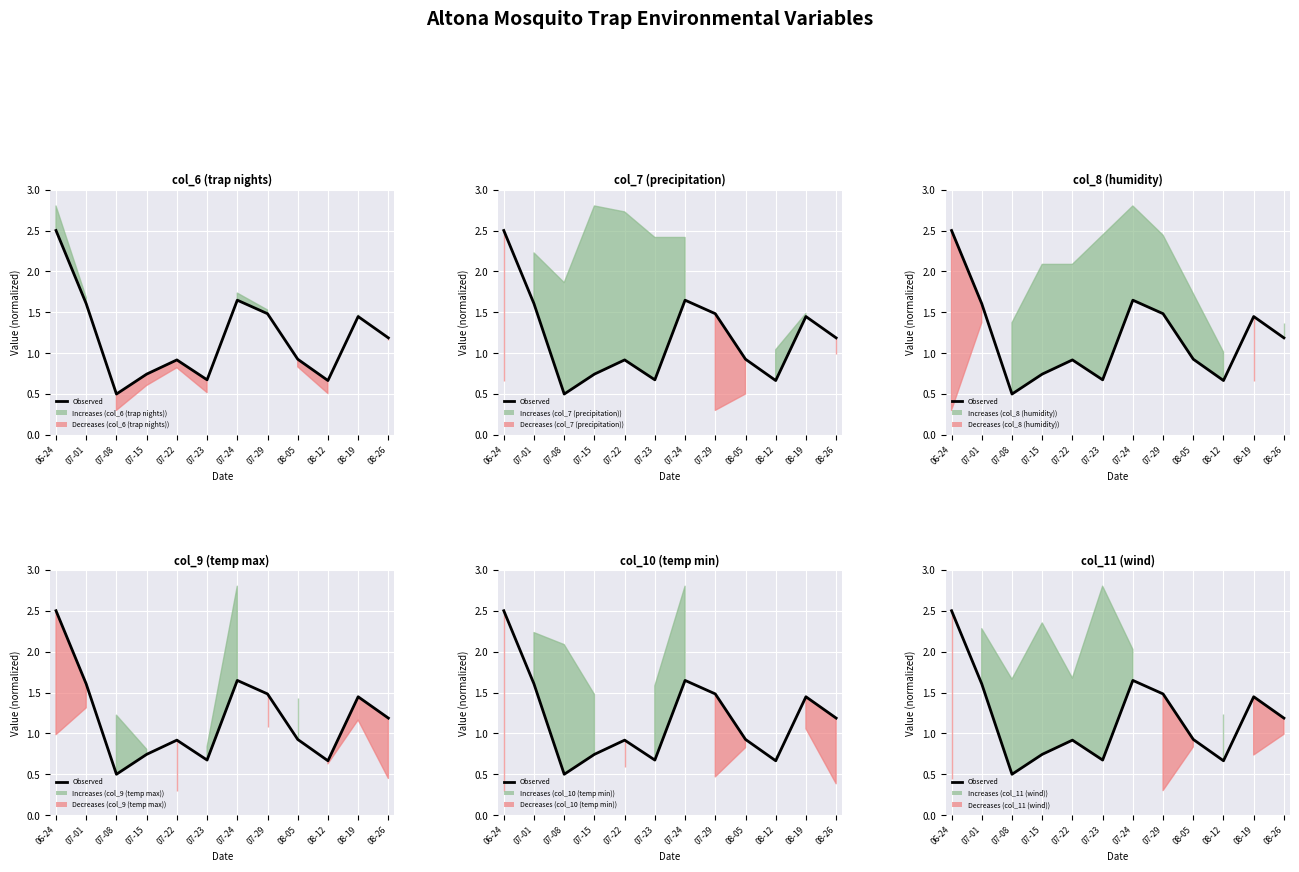

True or false: the data shows 0.5 at 07-08.

True